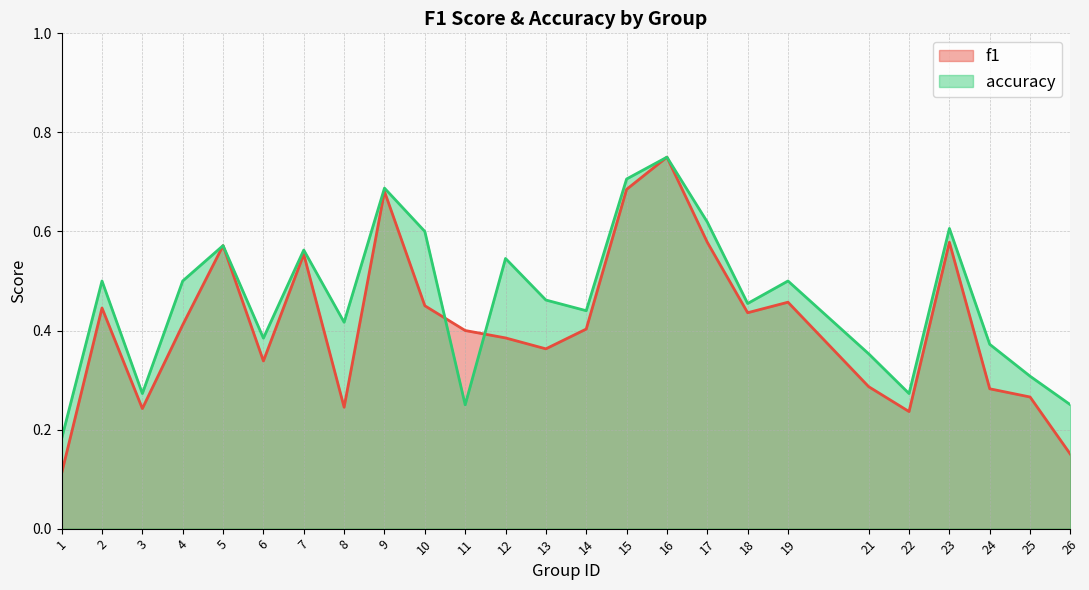

What is the value of the accuracy point at the 2nd from the left?

0.5